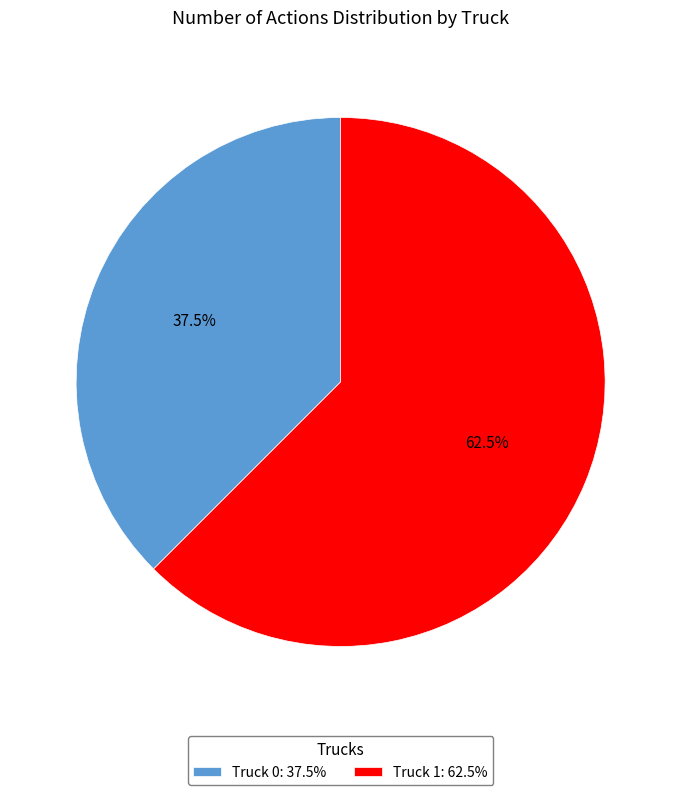

What percentage do Truck 0: 37.5% and Truck 1: 62.5% together represent?

100.0%